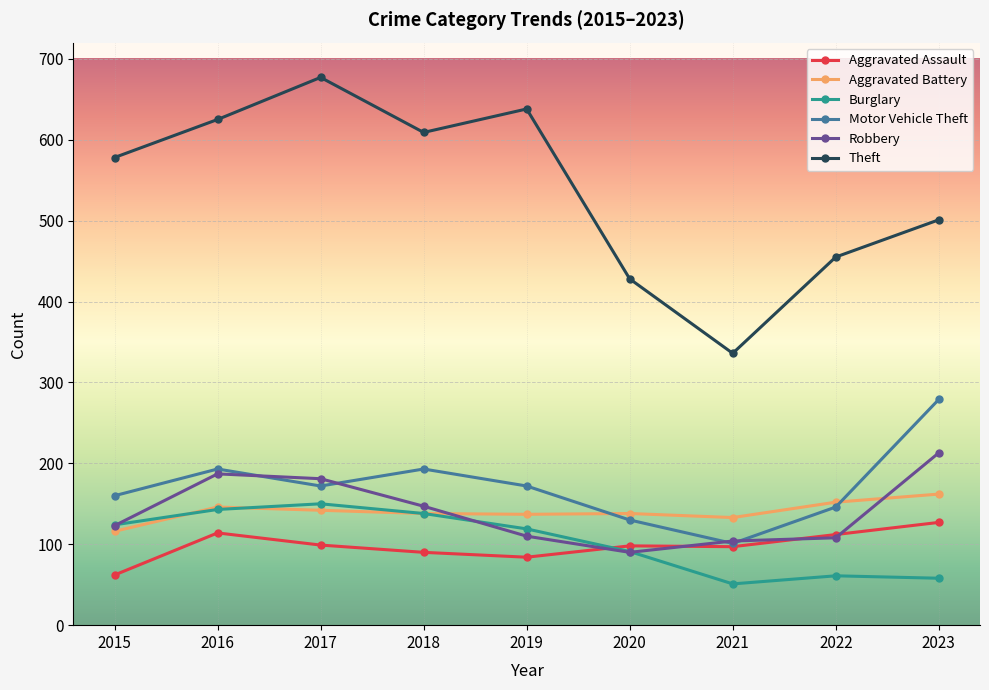

Is the value of Burglary at 2020 greater than the value of Robbery at 2022?

No